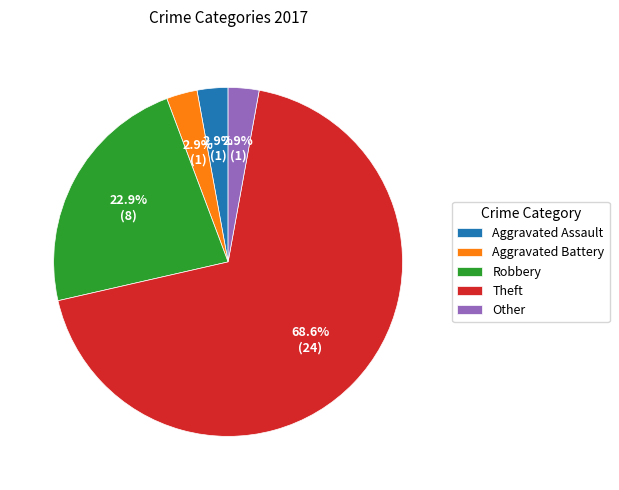

What portion of the pie excludes Aggravated Battery?

97.1%